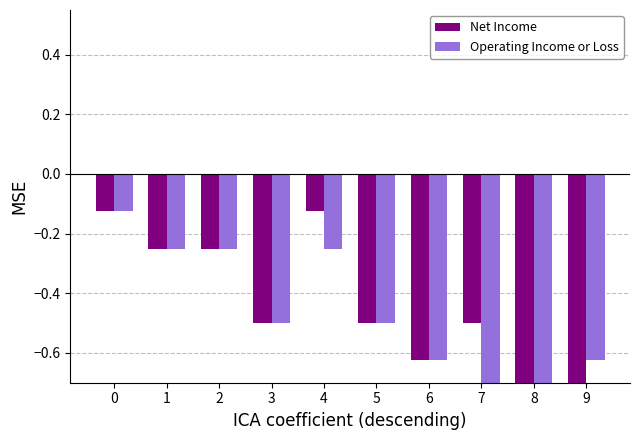

What is the total value across all series at 8?

-2.9